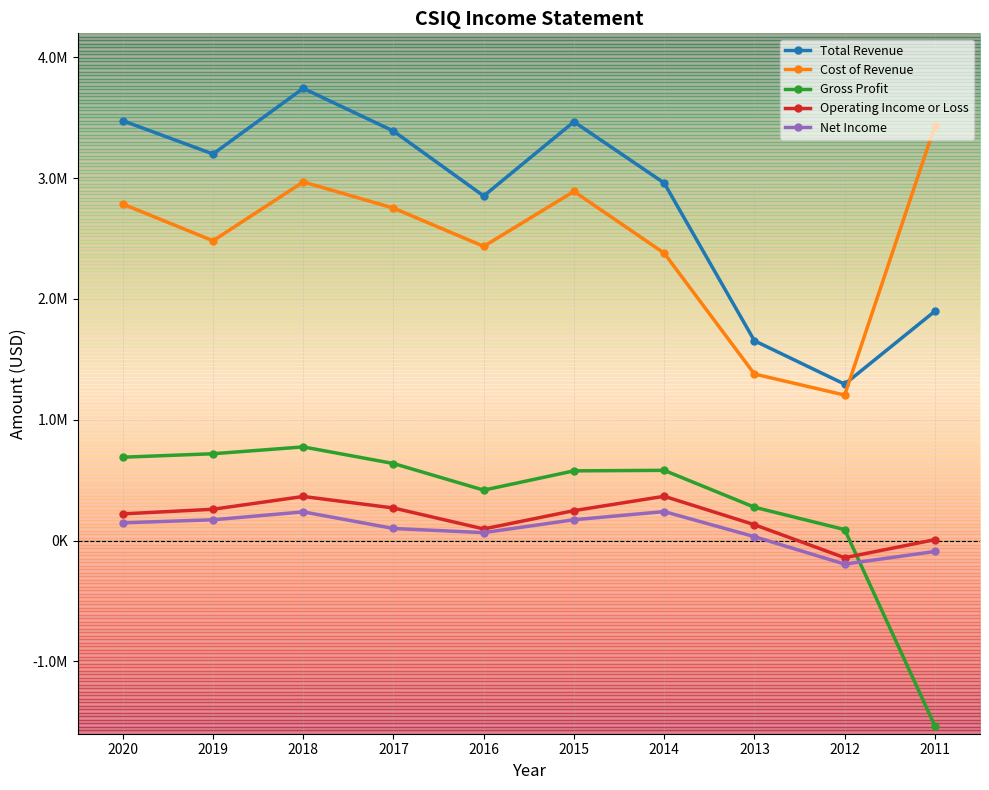

Between which two adjacent categories do Cost of Revenue and Total Revenue first intersect?

2012 and 2011